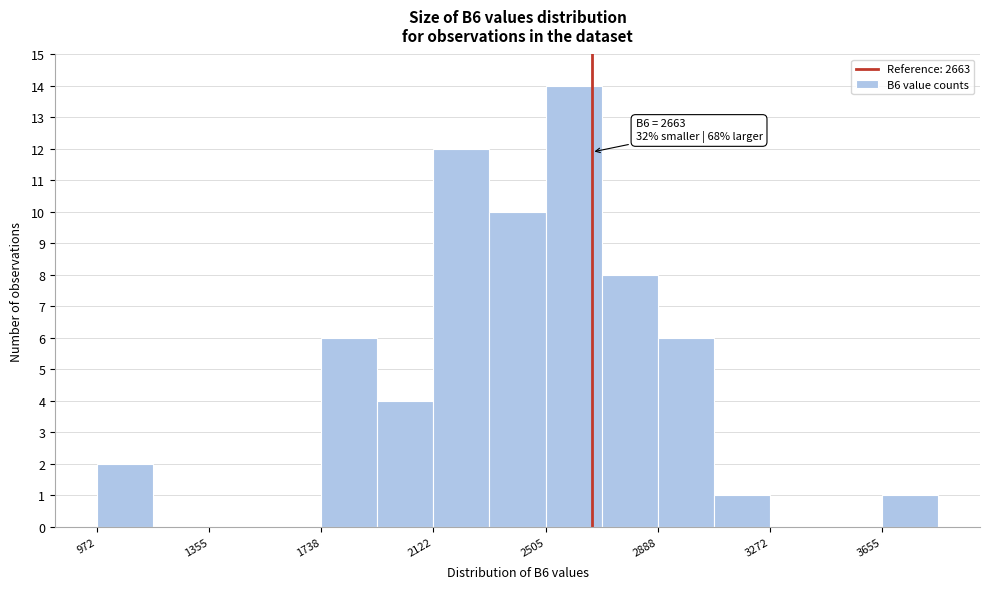

Read against the x-axis, roughly where is the centre of the tallest bar?

2600